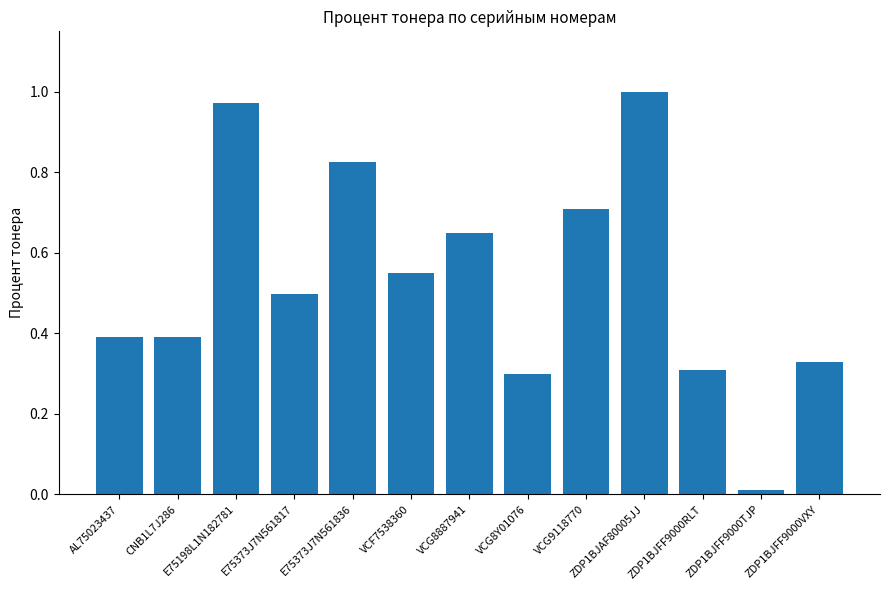

Between AL75023437 and VCG8Y01076, which is larger?

AL75023437